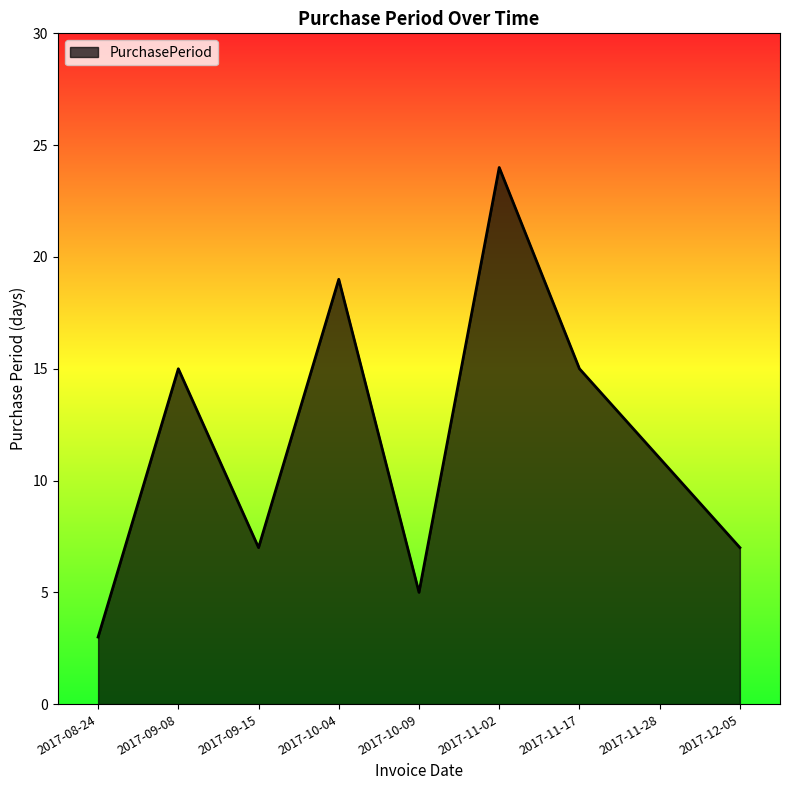

What is the smallest value displayed?

3